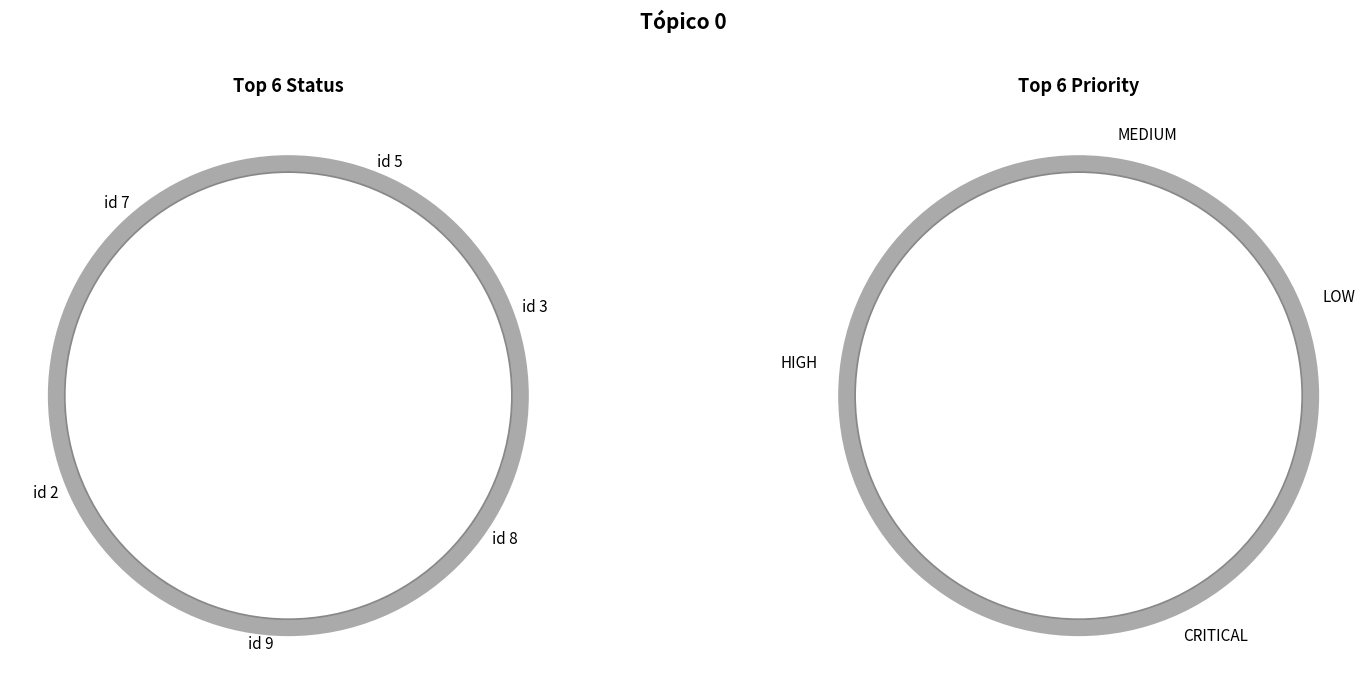

The 6 slice represents 5% of the pie. True or false?

True